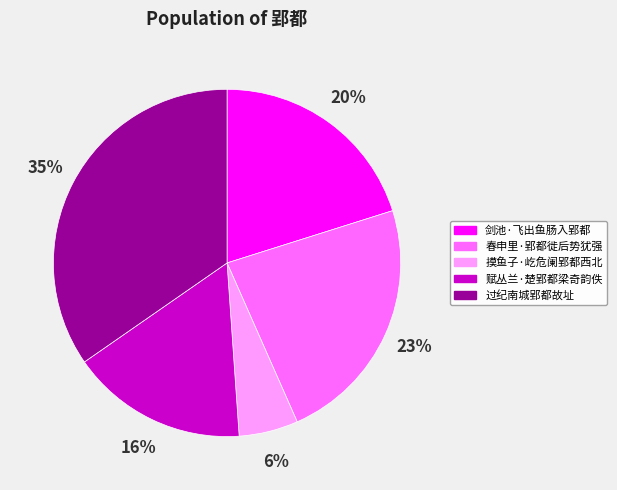

Does any single category account for the majority?

No